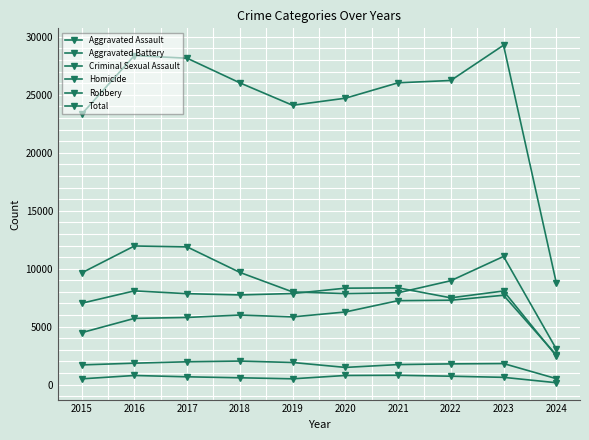

At which category does Aggravated Assault reach its first local valley?

2019